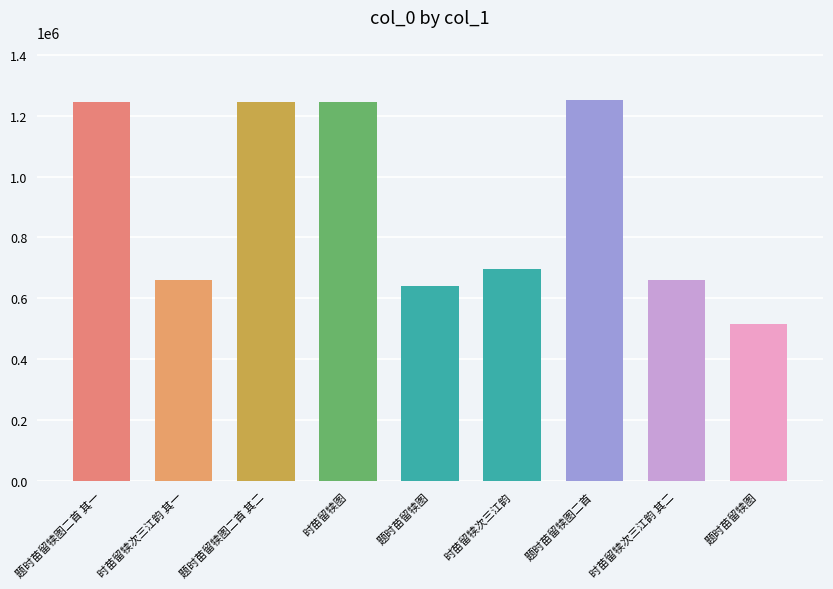

The chart shows a value of 995190 at 时苗留犊次三江韵. True or false?

False